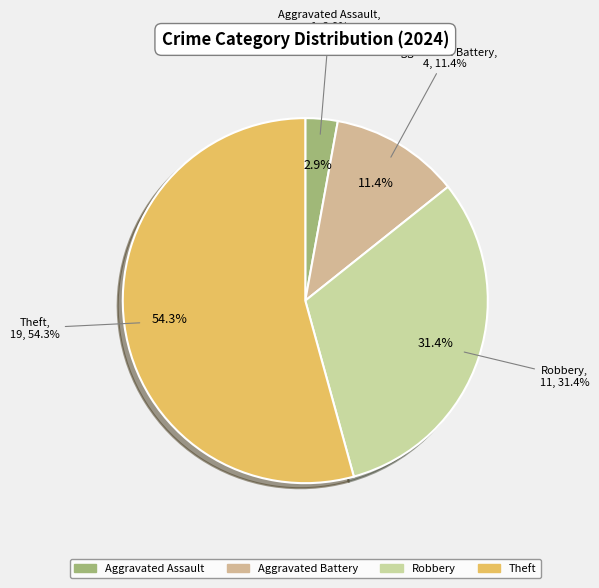

What percentage is the Aggravated Assault slice, to the nearest percent?

3%